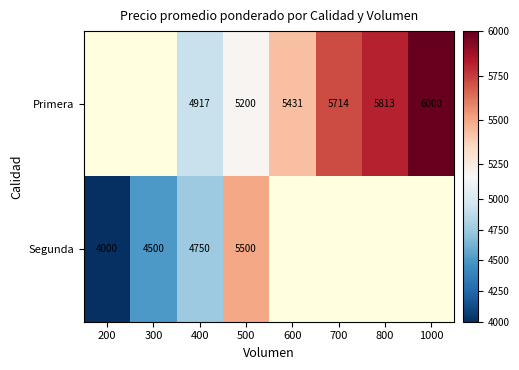

What is the total value across all series at 400?

9667